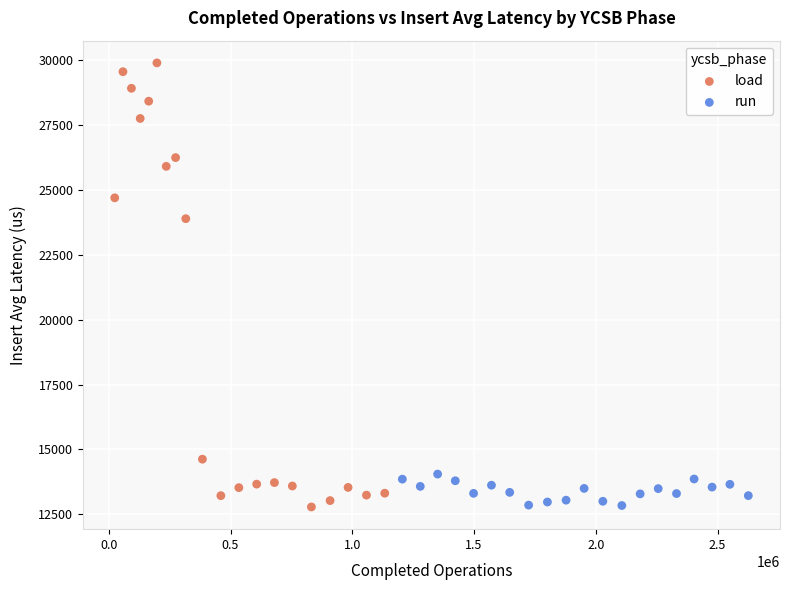

Which series contains the highest Y value?

load